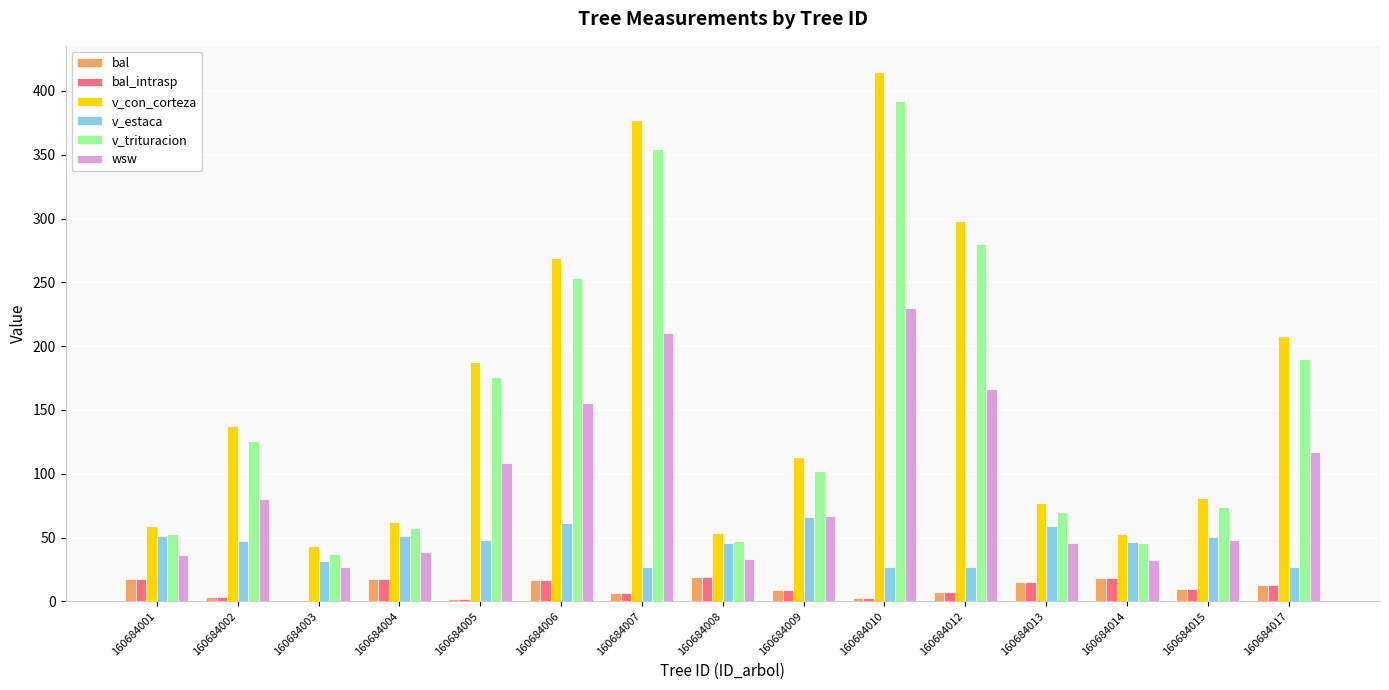

Read the v_trituracion value at 160684006.

253.7